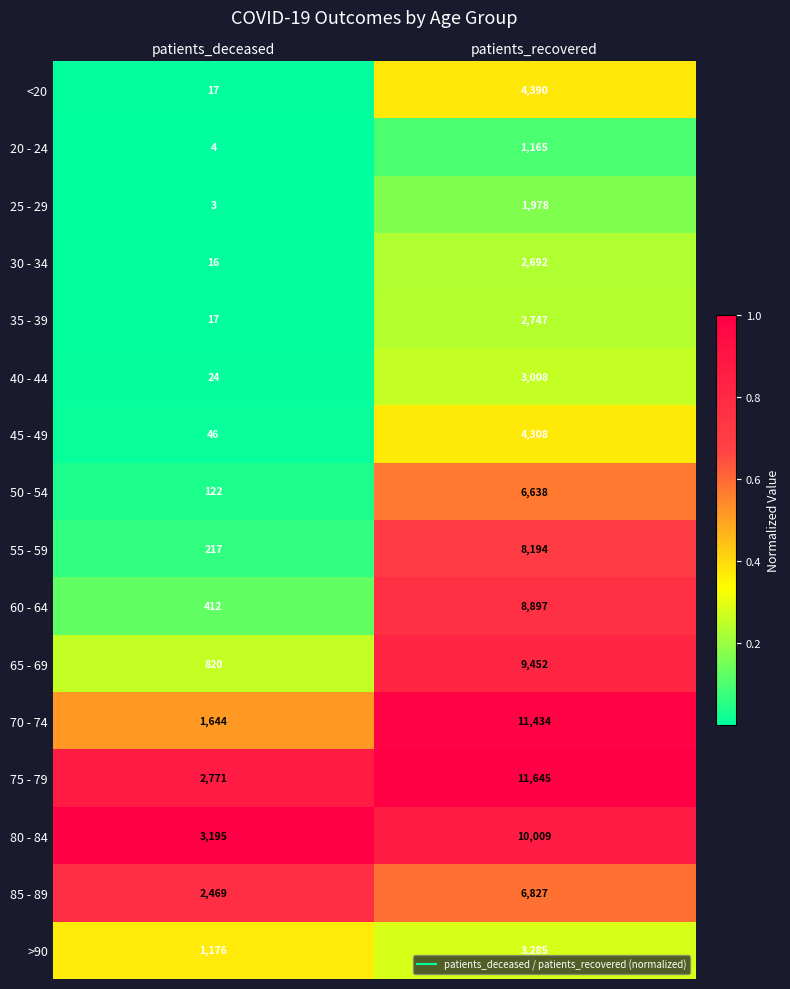

What is the minimum value for 20 - 24?

4